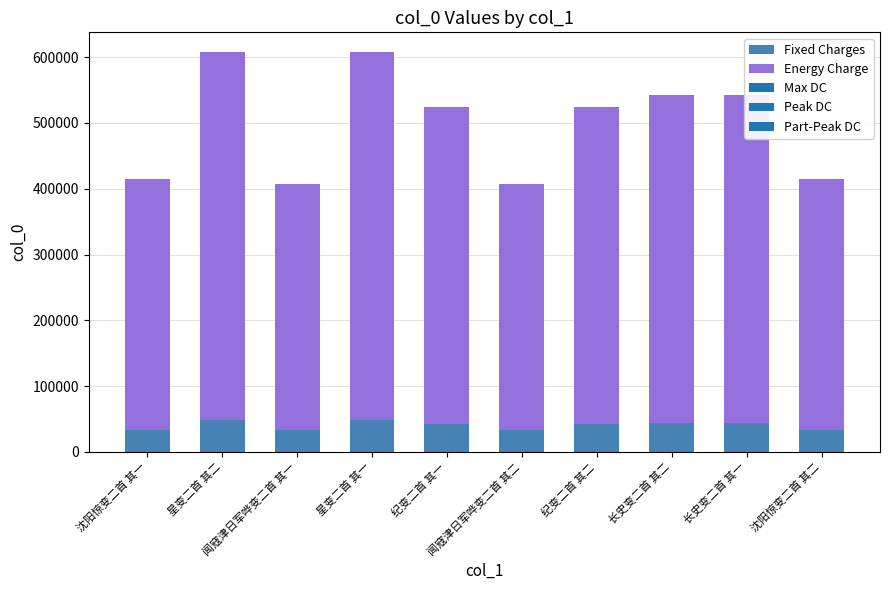

What is the sum of all Fixed Charges values?

399329.7